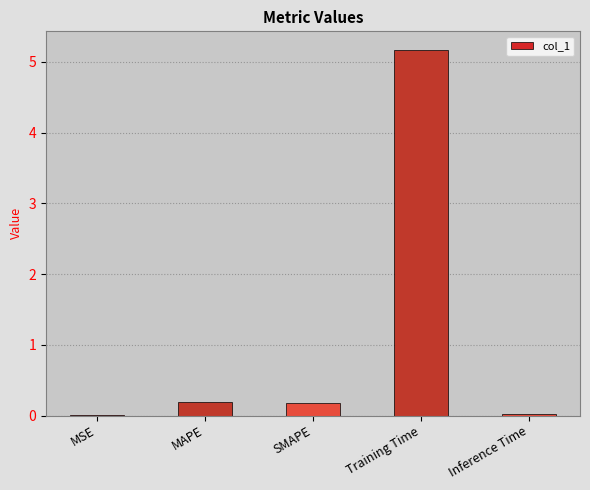

What is the sum of all values?

5.6